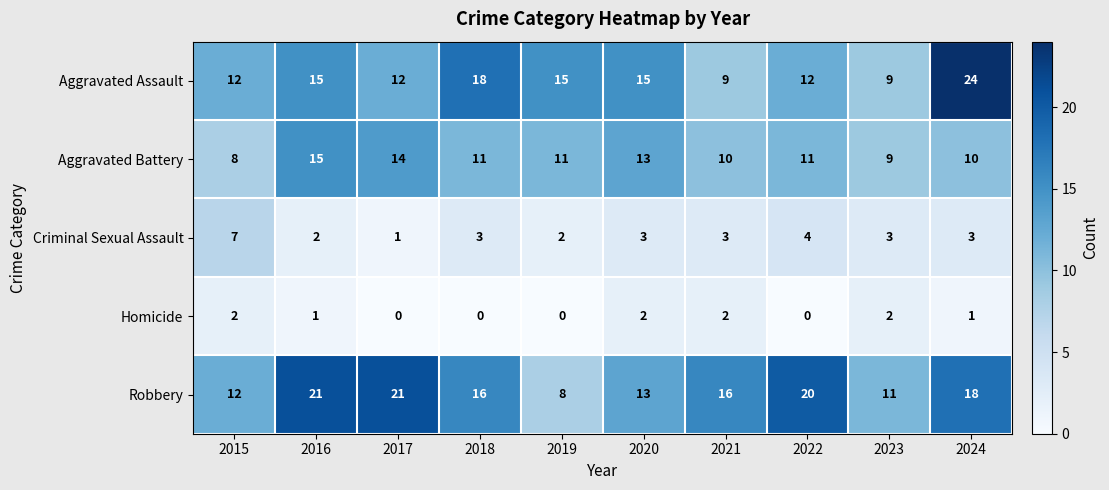

What value does the Robbery series have at 2022, to the nearest 5?

20